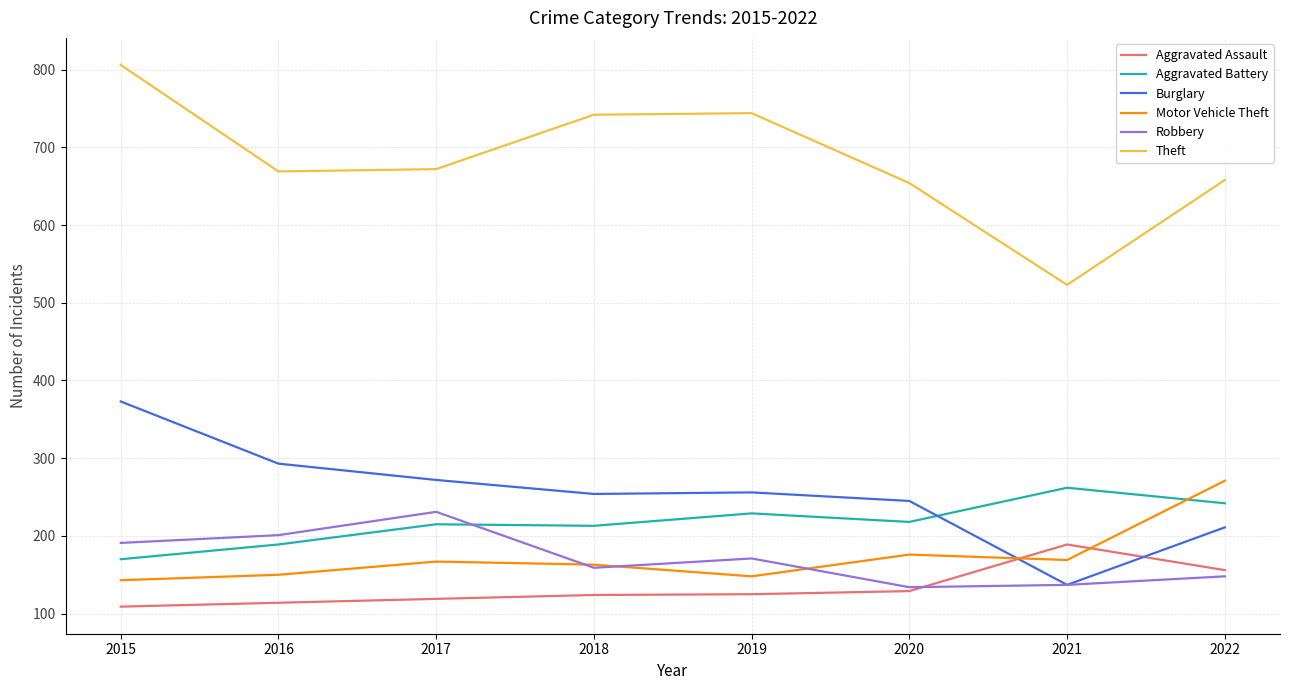

Is the value of Burglary at 2020 greater than the value of Aggravated Assault at 2020?

Yes